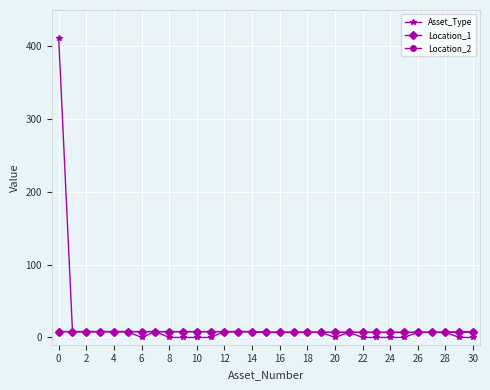

Which series has the largest range (max minus min)?

Asset_Type